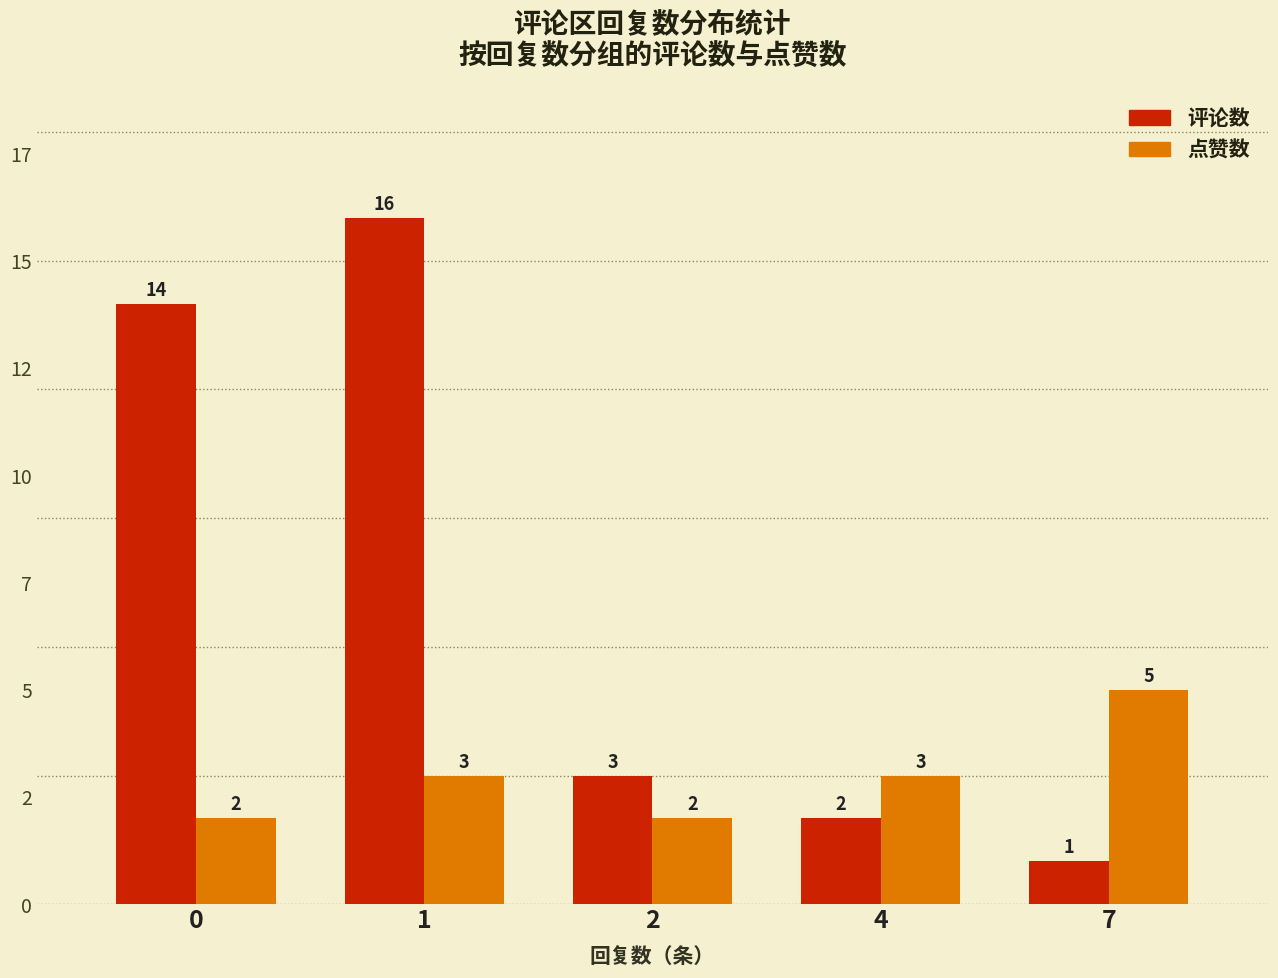

Does the chart contain any negative values?

No